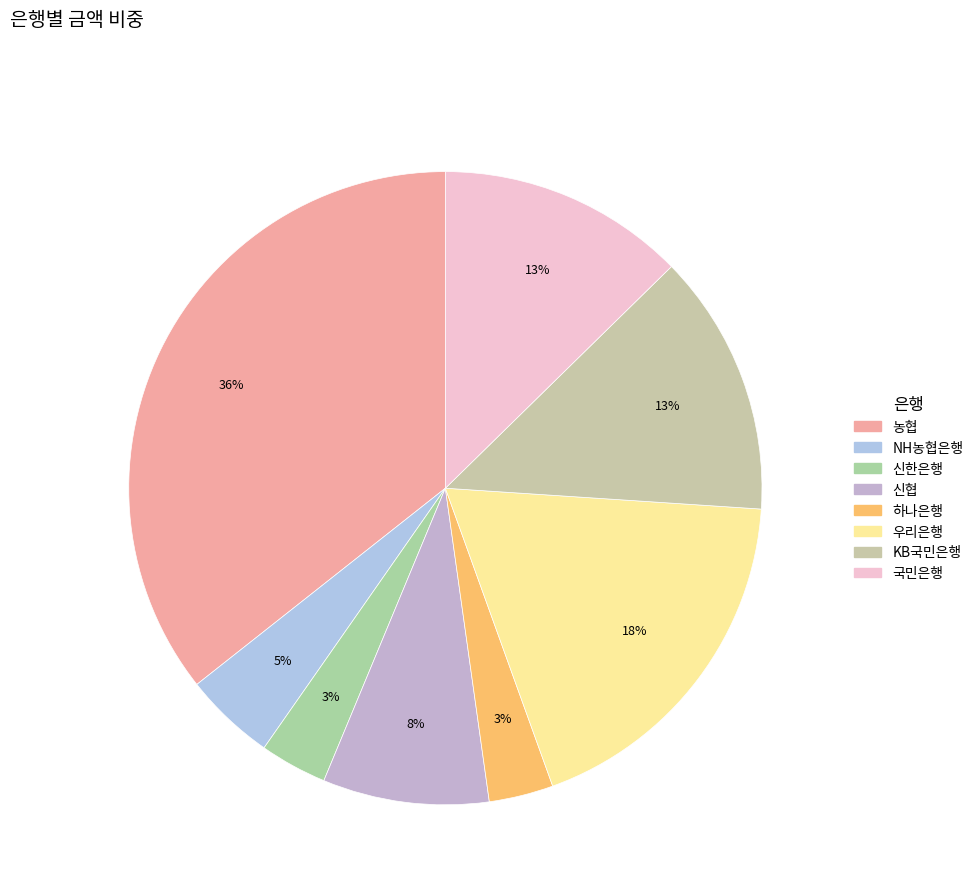

The KB국민은행 slice represents 13% of the pie. True or false?

True